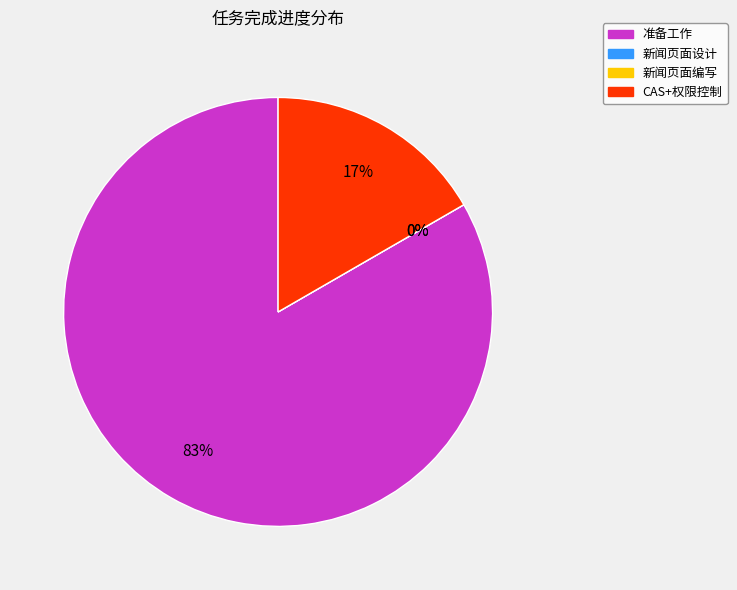

What is the smallest slice in the pie chart?

新闻页面设计